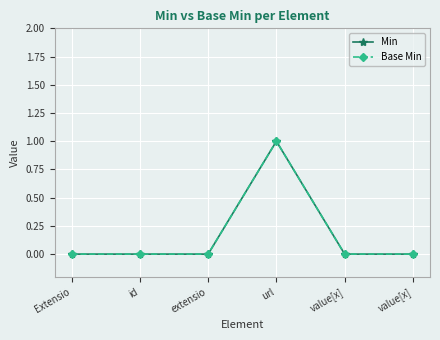

Is this an area chart (filled region under the line)?

No